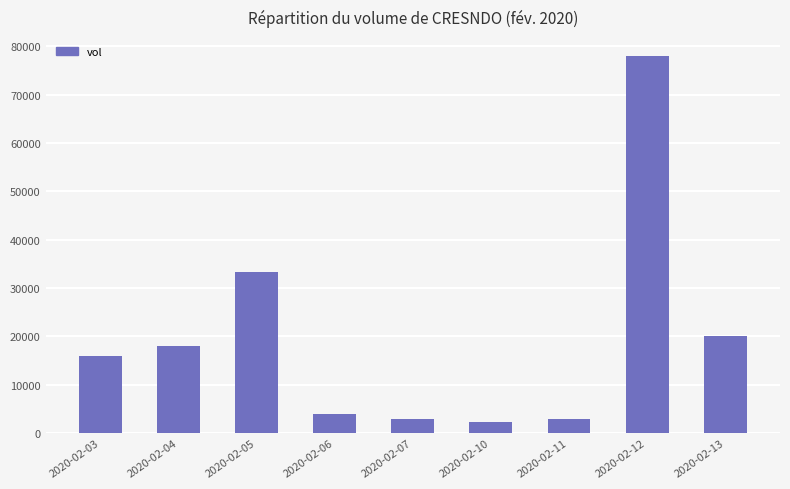

What is the sum of all values?

177700